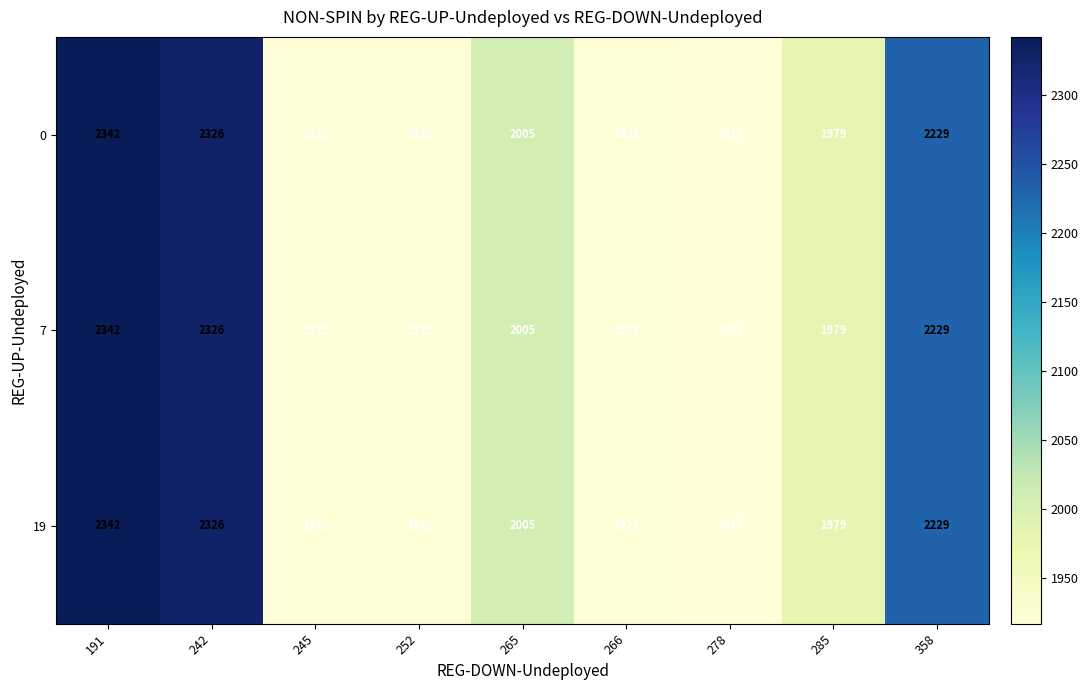

How many data points in 19 are less than 1979?

4